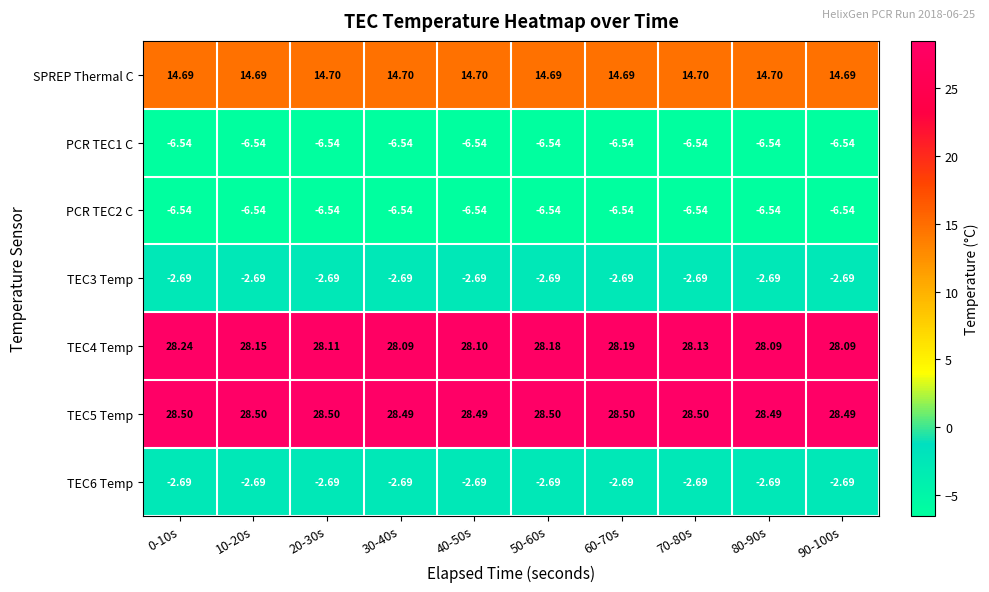

Is the value of TEC3 Temp at 10-20s greater than the value of PCR TEC2 C at 40-50s?

Yes